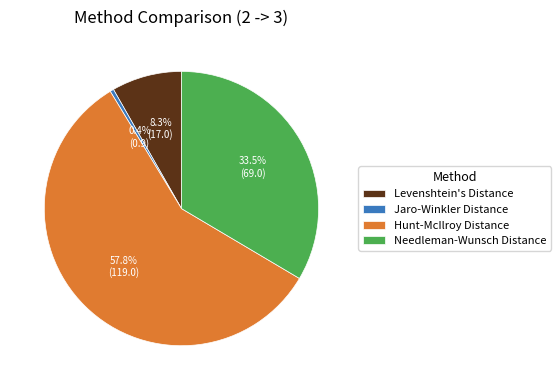

How much of the chart is everything except Hunt-McIlroy Distance?

42.2%